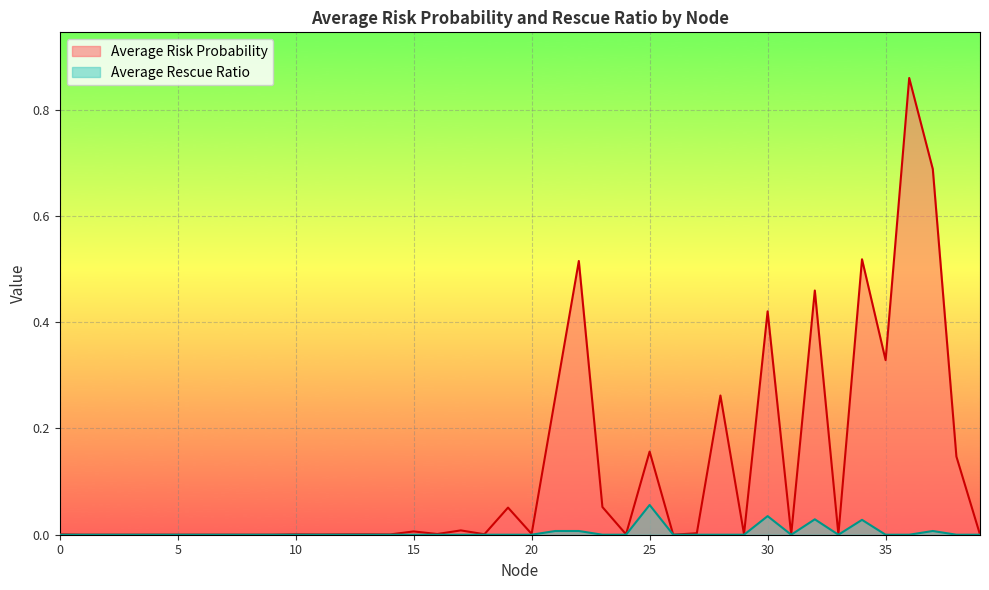

Which series has the largest total across all categories?

Average Risk Probability